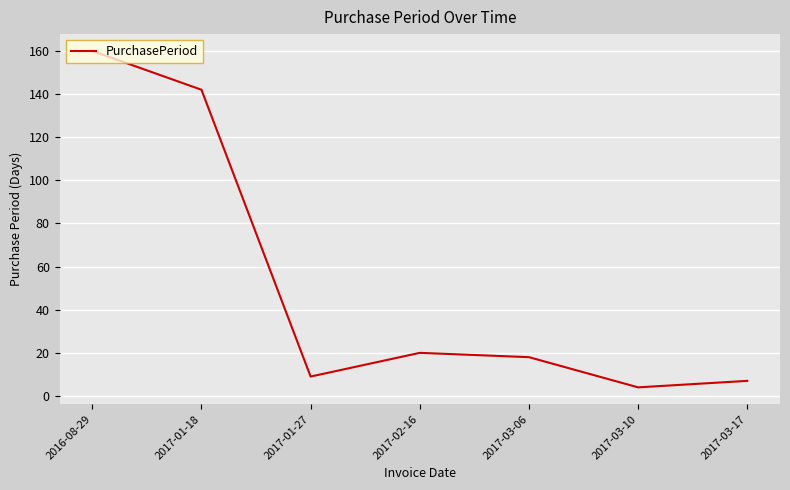

The value at 2017-03-17 is 7. True or false?

True